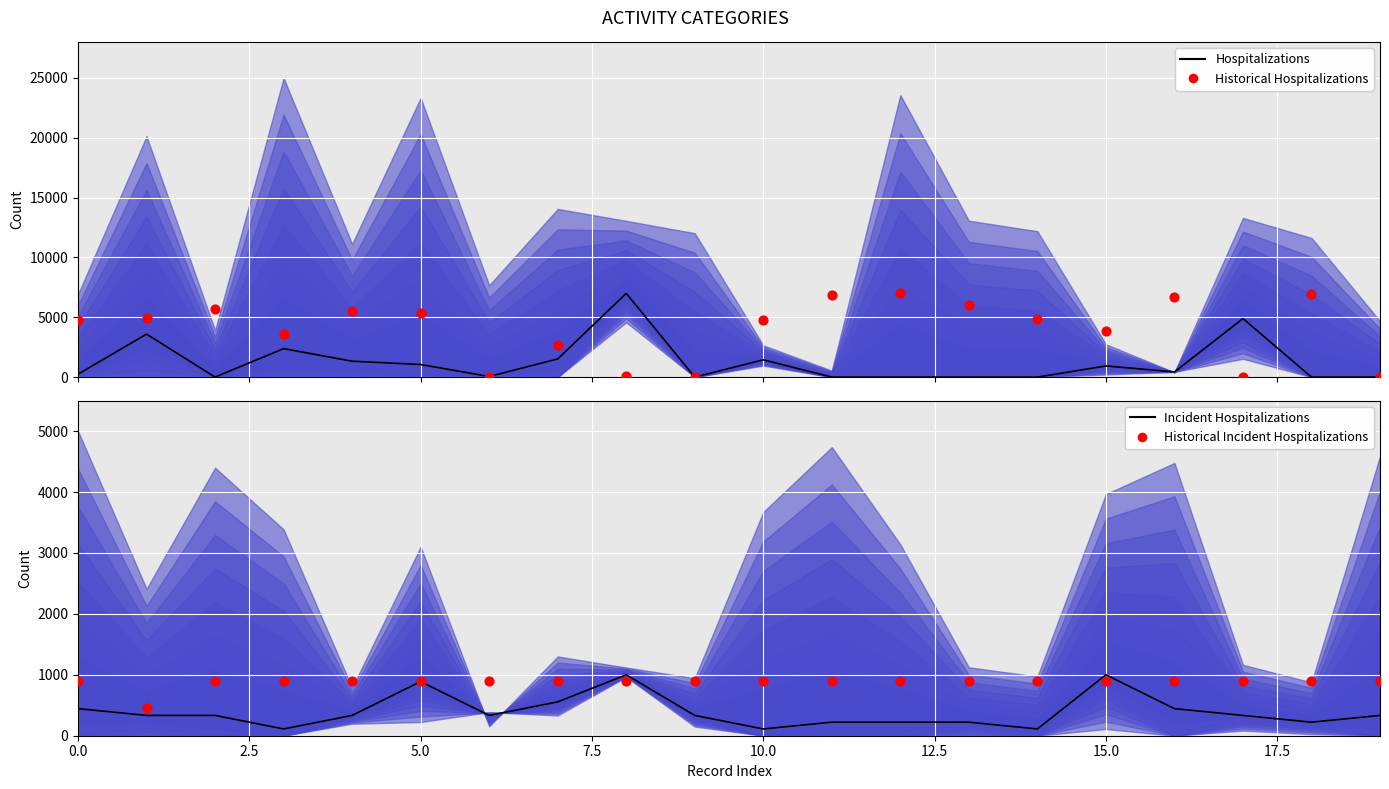

Which series has the largest total across all categories?

Historical Hospitalizations